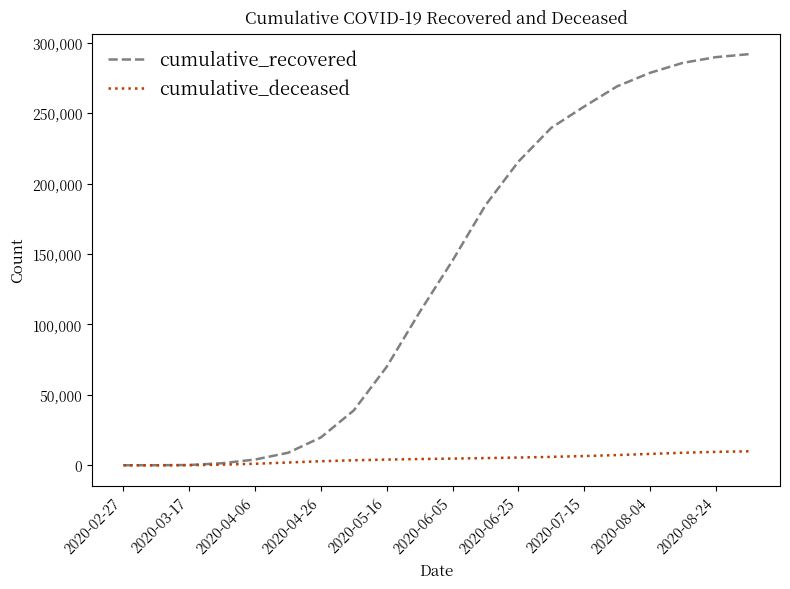

What is the maximum value for cumulative_recovered?

292020